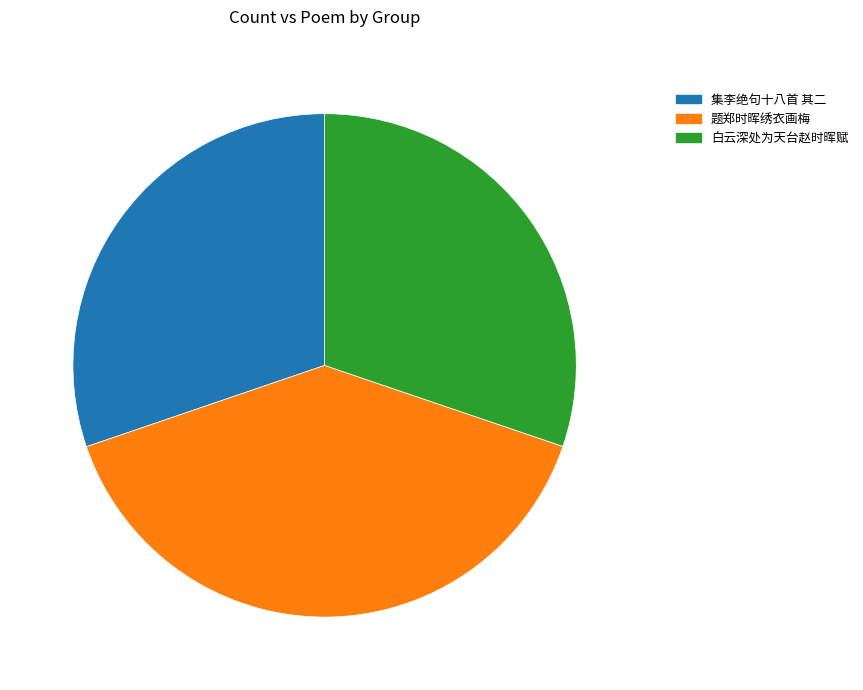

Which slice is the largest?

题郑时晖绣衣画梅